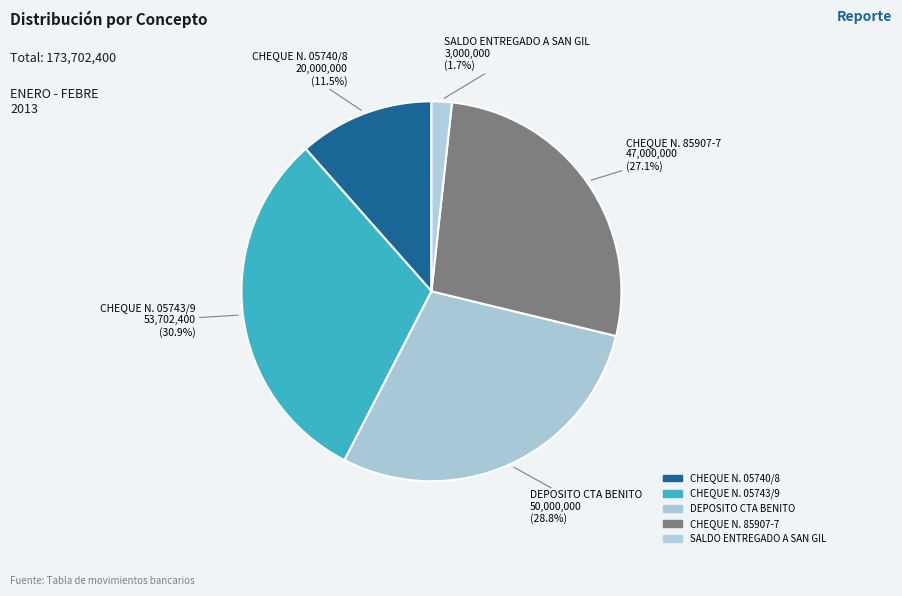

Count the number of slices in the pie.

5